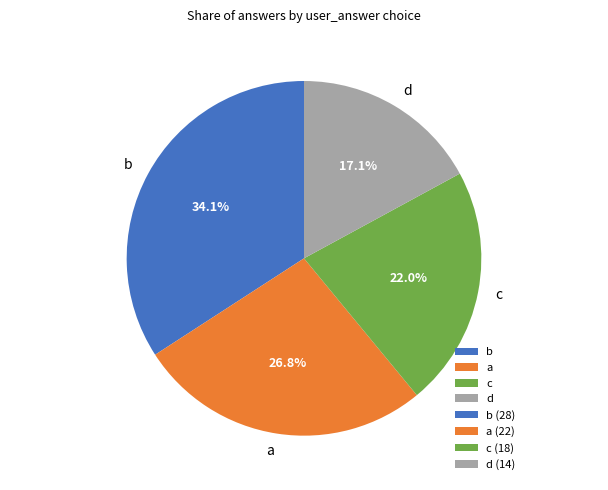

How many slices are in this pie chart?

4